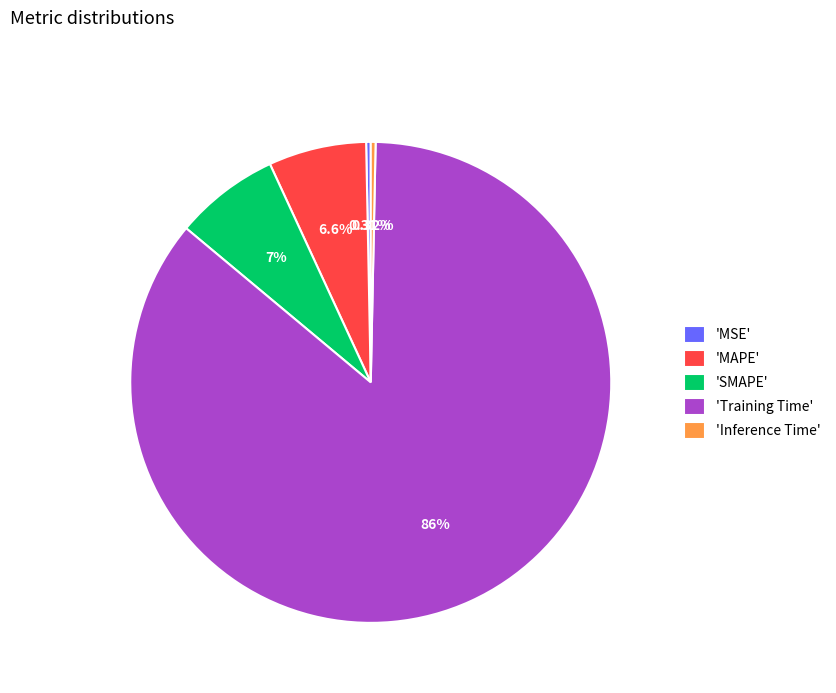

Is the sum of 'Training Time' and 'MAPE' greater than half?

Yes